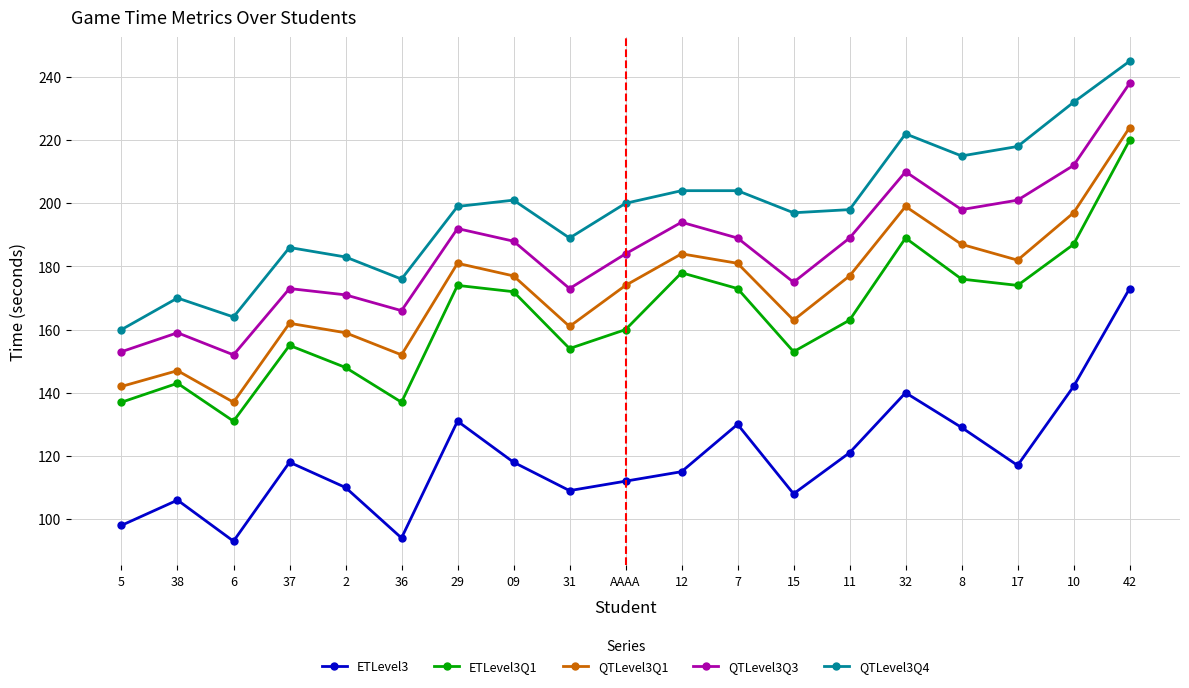

What is the average value of the ETLevel3Q1 series?

164